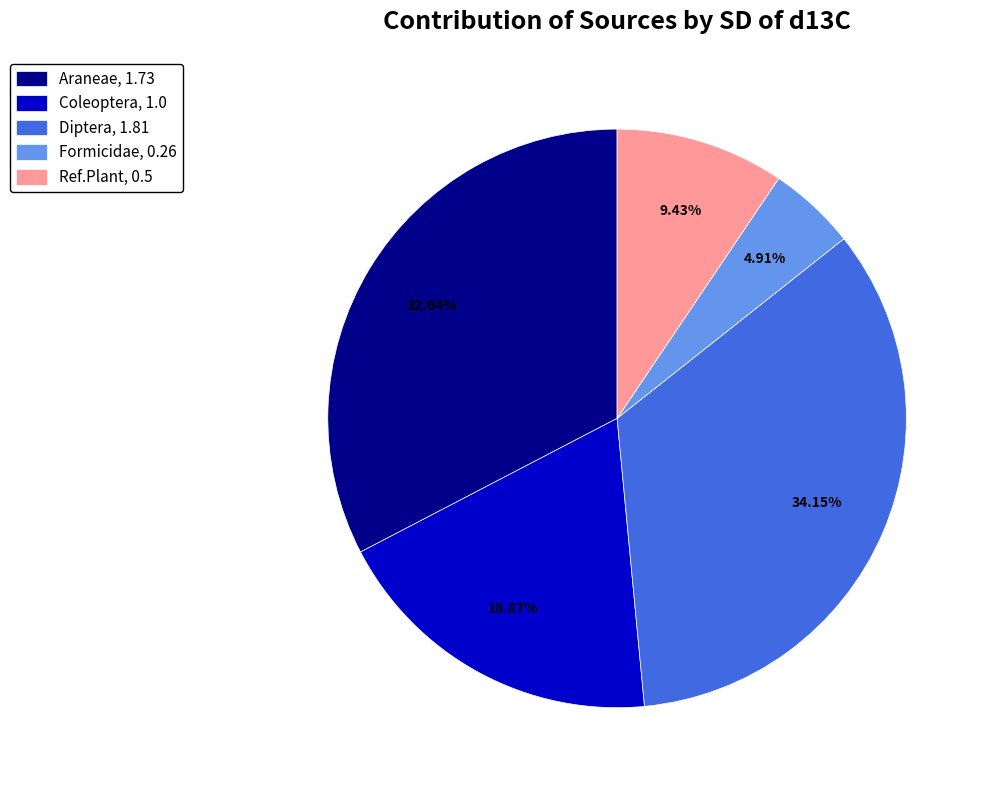

Rank the categories by value from highest to lowest.

Diptera, Araneae, Coleoptera, Ref.Plant, Formicidae